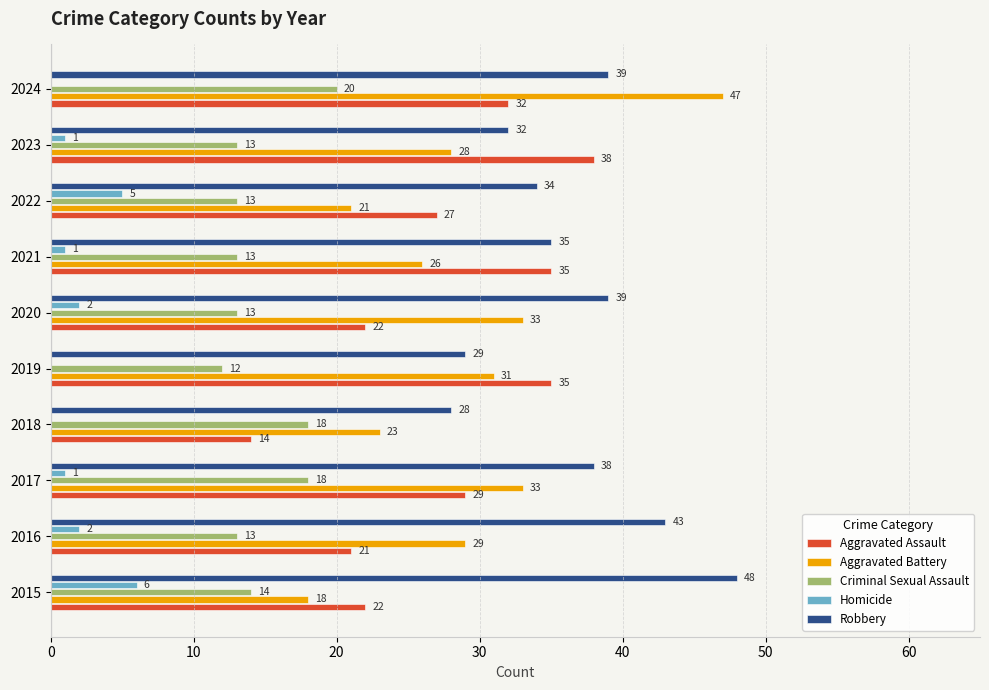

The value of Aggravated Battery at 2018 is 31. True or false?

False